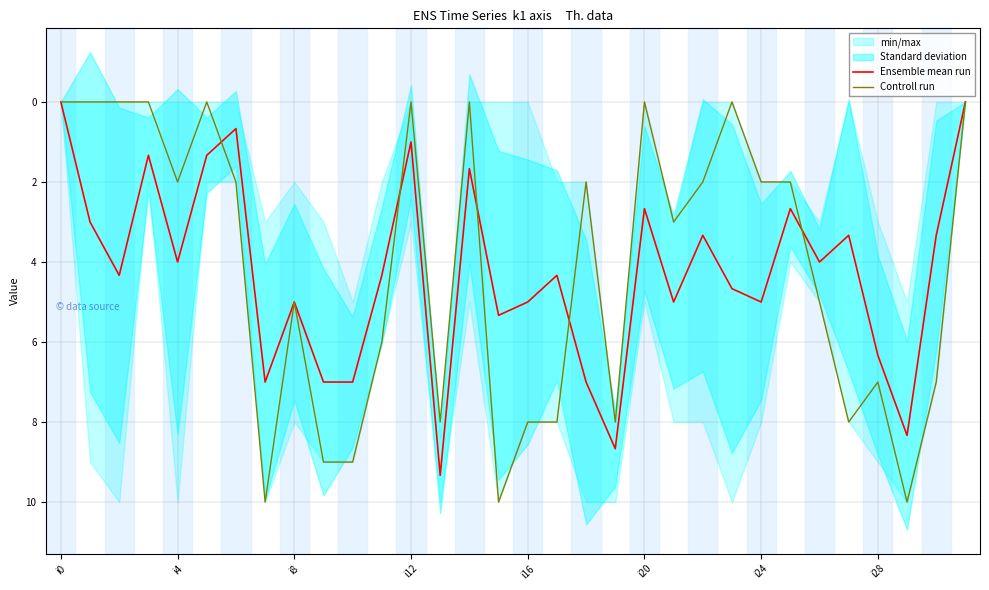

What is the sum of all Controll run values?

133.0